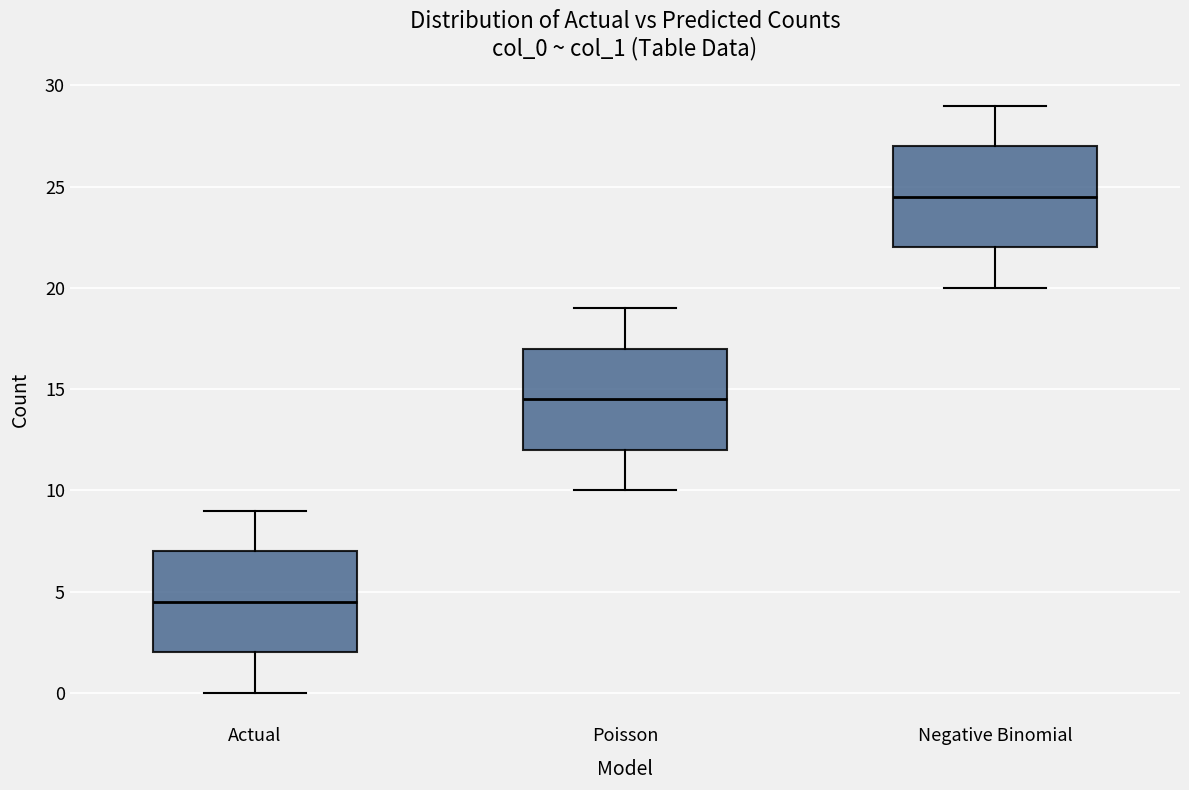

Reading left to right, read every box against the y-axis: the position of its median line, the range the box covers, and the ends of its whiskers. The values are not printed on the chart, so give them approximately, as read against the axis.

Actual: median 4.5, box 2.0 to 7.0, whiskers 0.0 to 9.0
Poisson: median 14.5, box 12.0 to 17.0, whiskers 10.0 to 19.0
Negative Binomial: median 24.5, box 22.0 to 27.0, whiskers 20.0 to 29.0